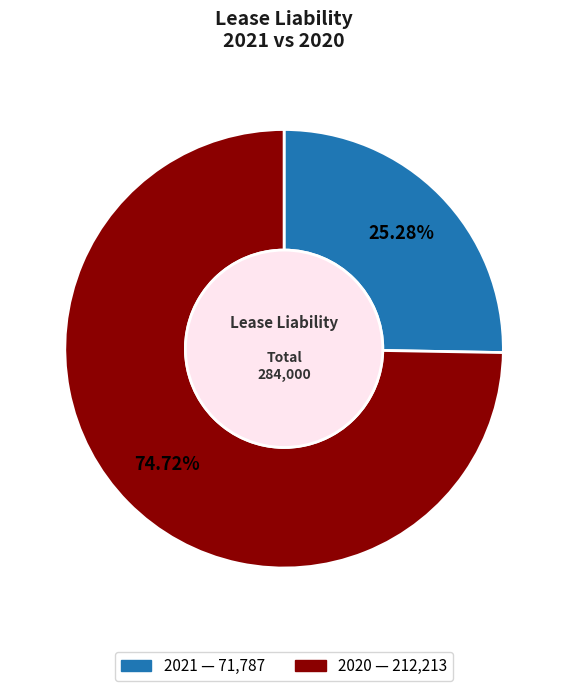

Between 2021 and 2020, which is larger?

2020